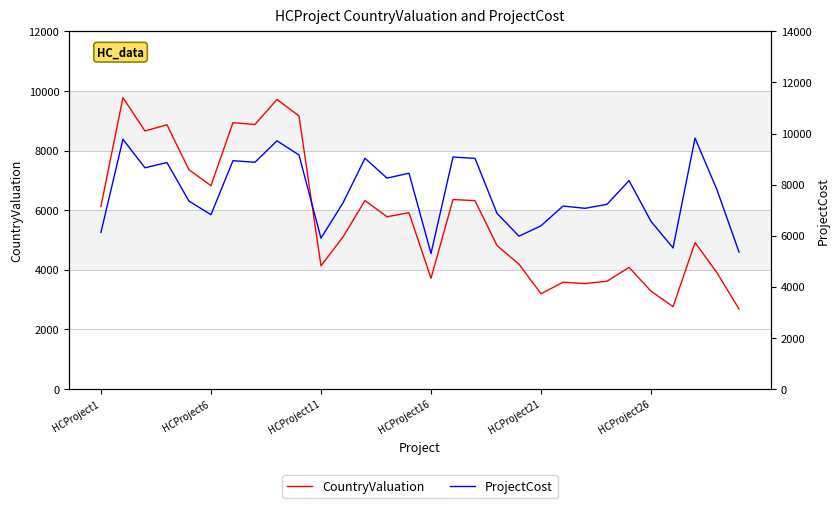

Reading left to right, list all the values displayed in this chart.

CountryValuation: 6125	9774	8657	8864	7354	6821	8936	8874	9714	9161	4130	5097	6321	5777	5912	3711	6355	6318	4810	4185	3193	3579	3535	3613	4077	3278	2760	4909	3893	2677
ProjectCost: 6125	9774	8657	8864	7354	6821	8936	8874	9714	9161	5901	7282	9031	8253	8446	5302	9079	9026	6872	5979	6387	7159	7071	7227	8155	6557	5520	9819	7786	5354